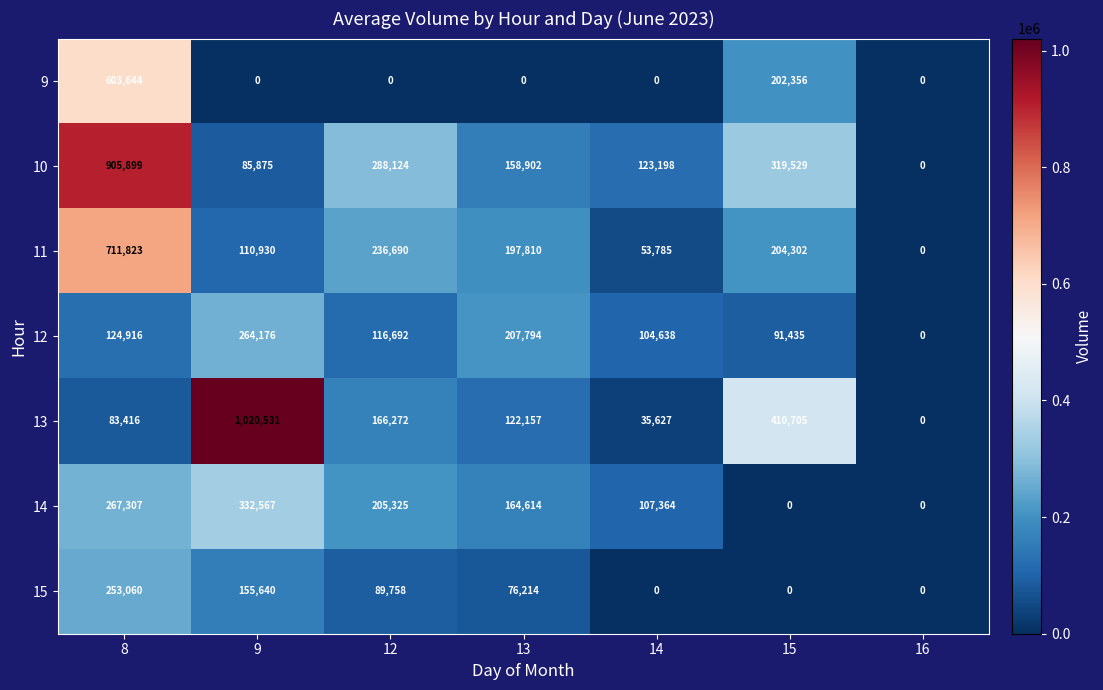

What is the sum of the 13 values at 12 and 8?

249688